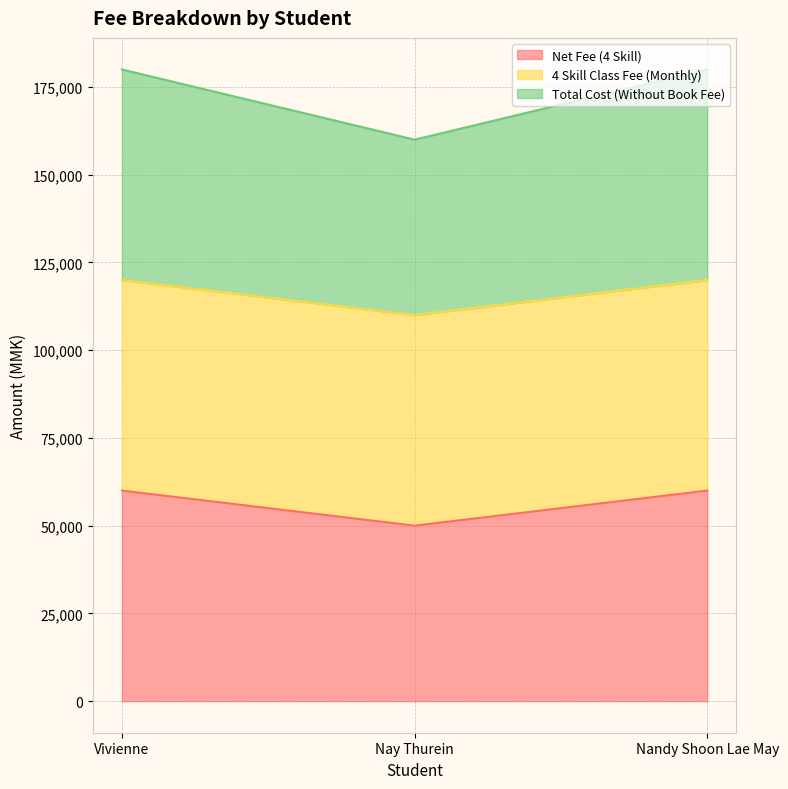

What is the value of the Total Cost (Without Book Fee) point at the 3rd from the left?

180000